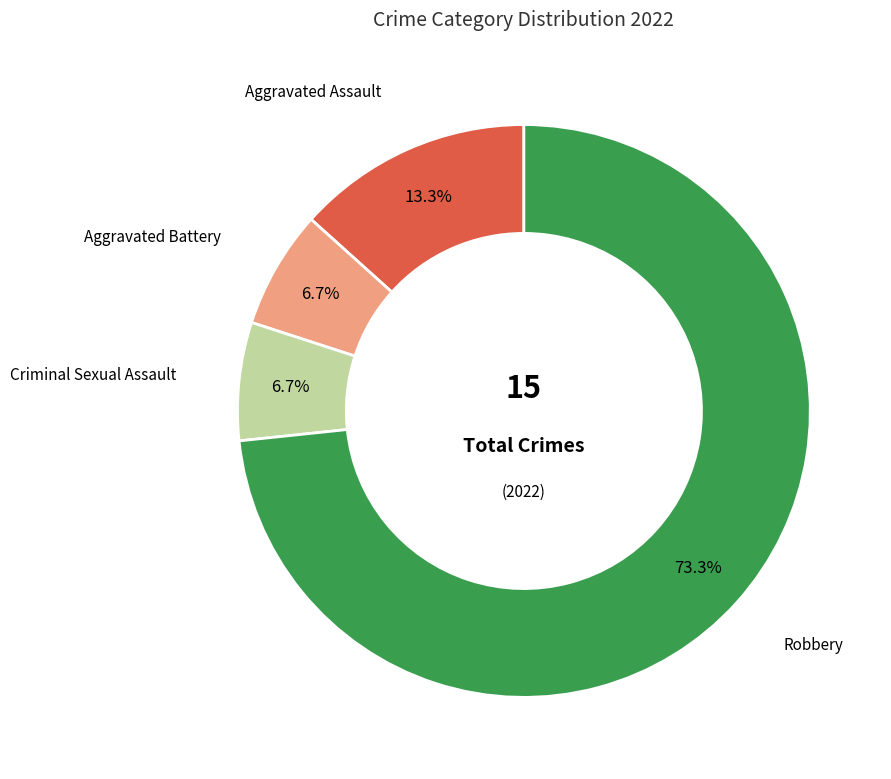

How many segments does this pie chart have?

4